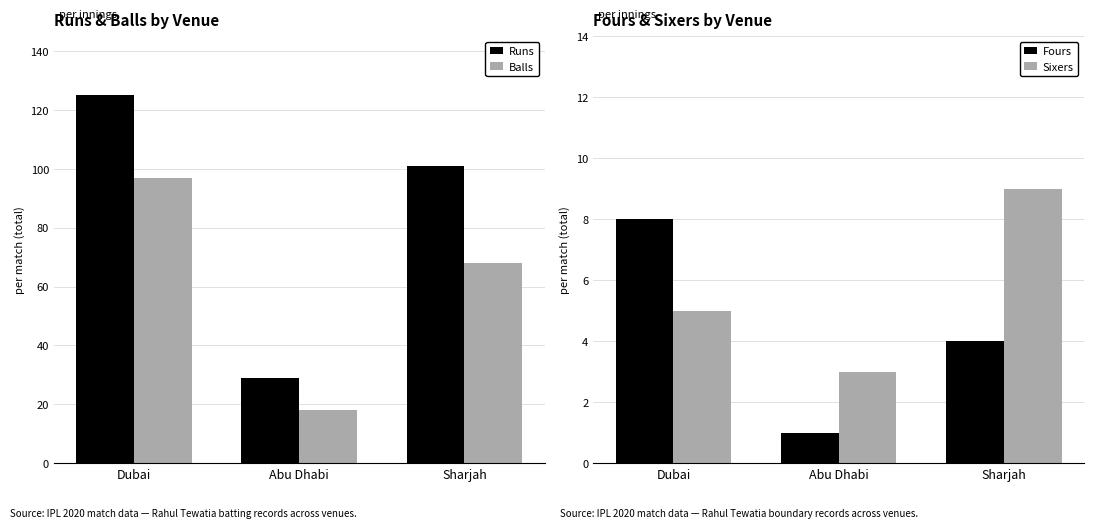

List the labels in order of Balls value, largest first.

Dubai, Sharjah, Abu Dhabi